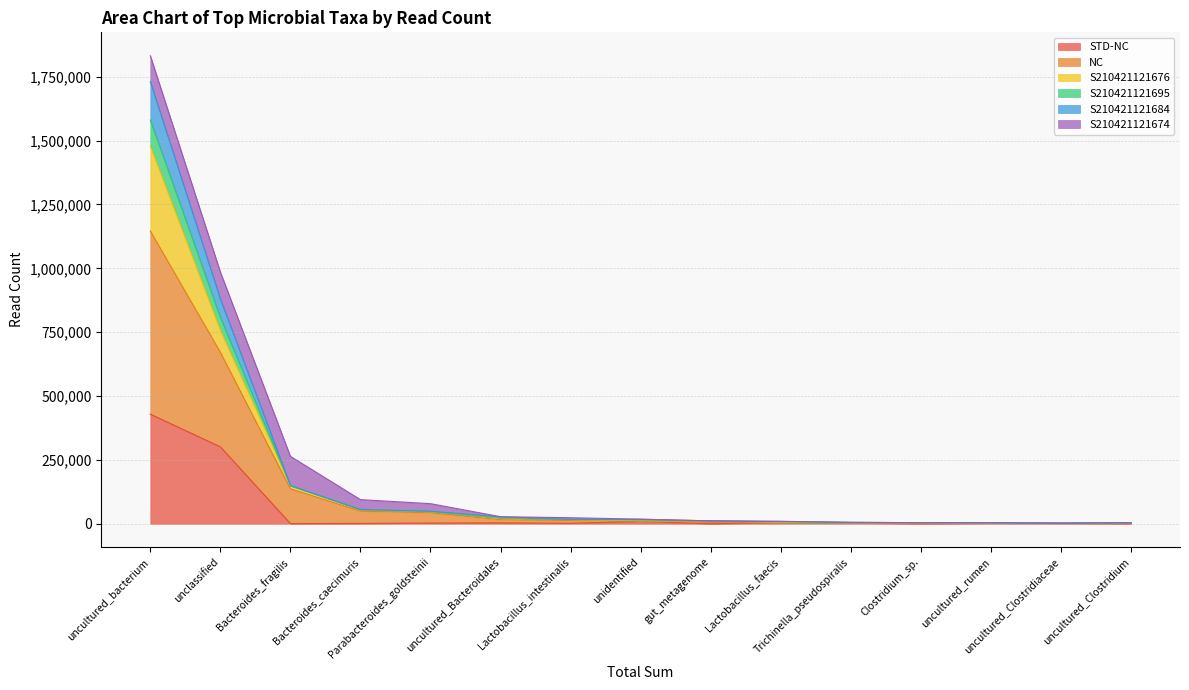

What are all the series names shown in the legend?

STD-NC, NC, S210421121676, S210421121695, S210421121684, S210421121674